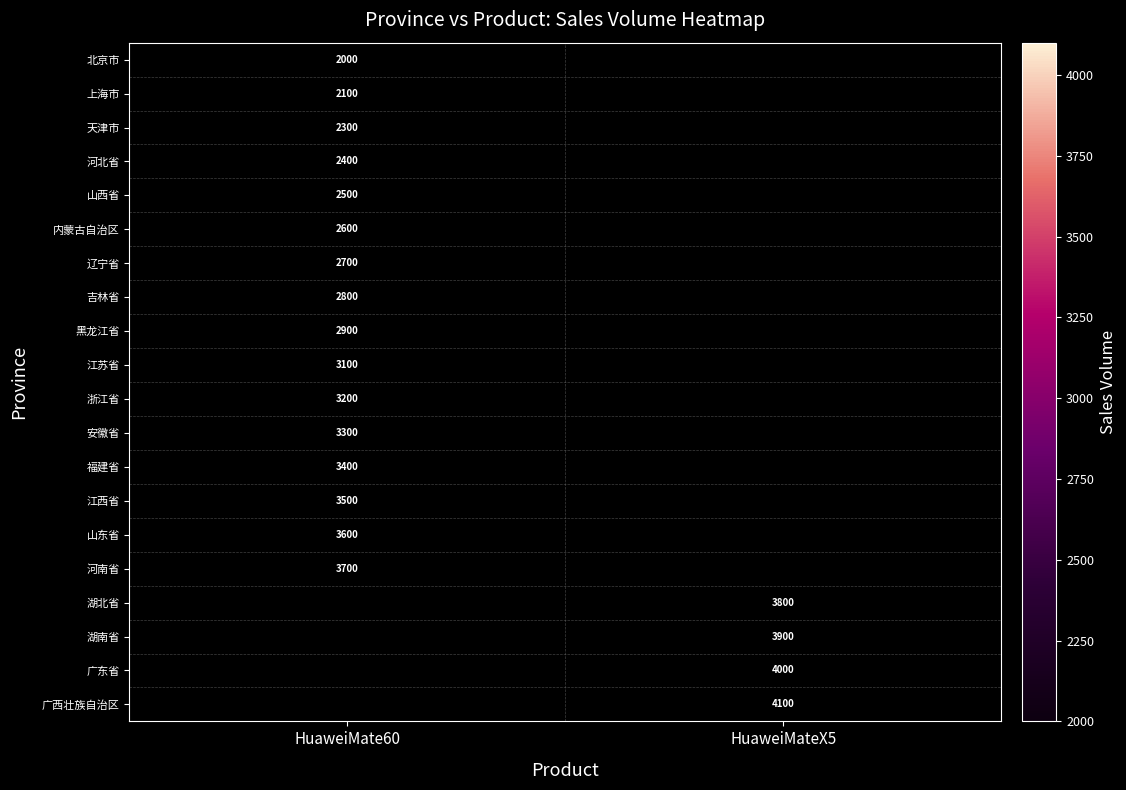

How many series are shown in this chart?

20